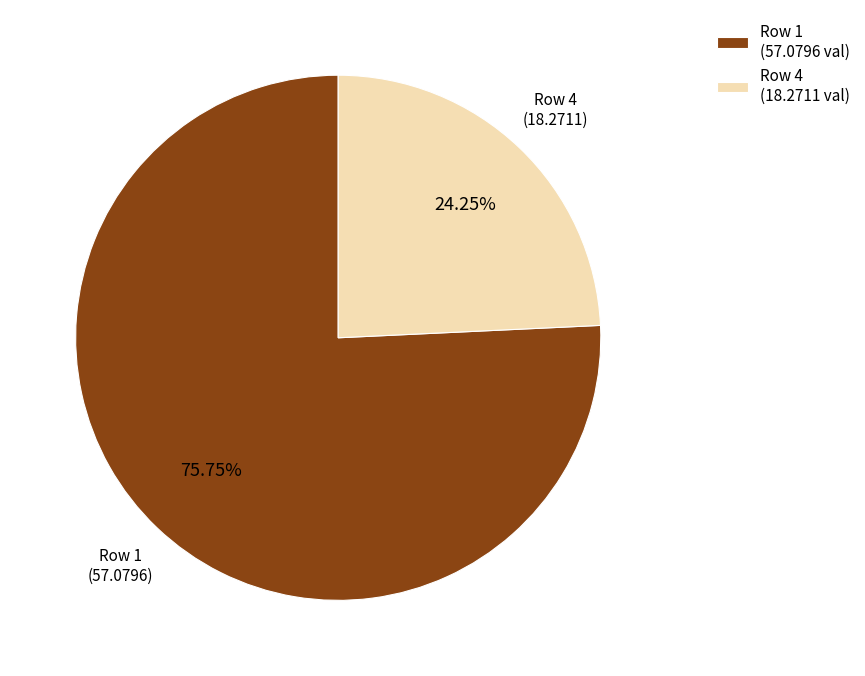

Combined, do Row 1 and Row 4 account for over 50%?

Yes